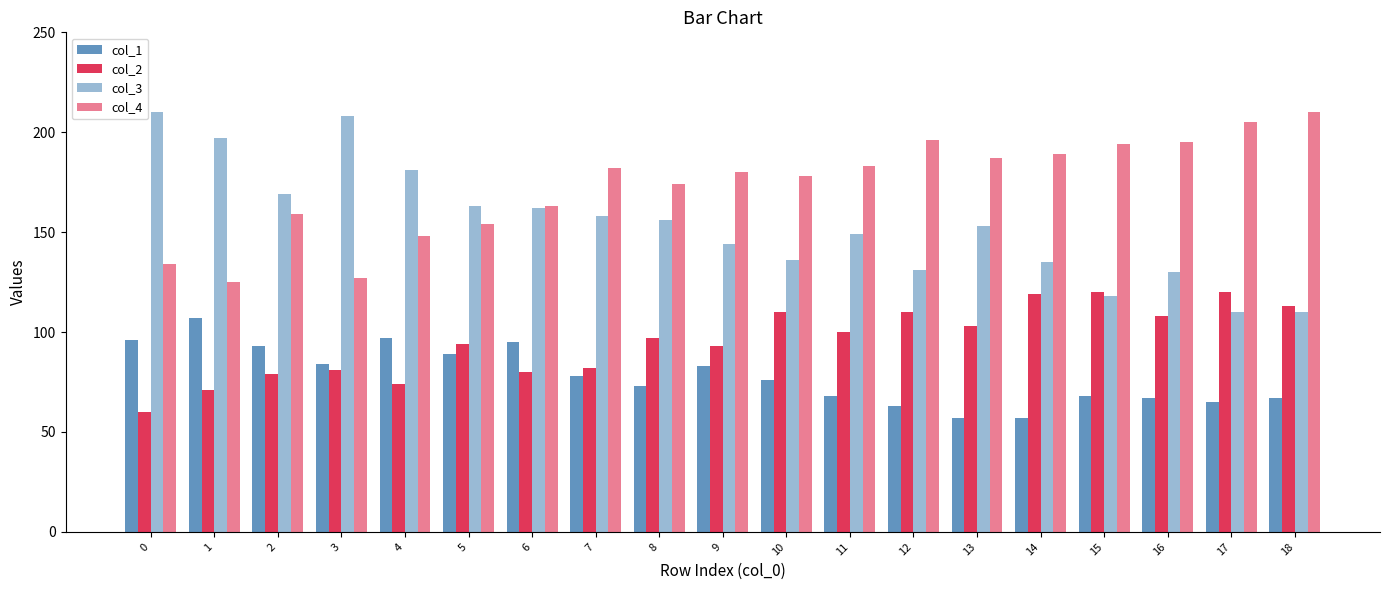

What is the value of the col_3 bar at the 15th from the left?

135